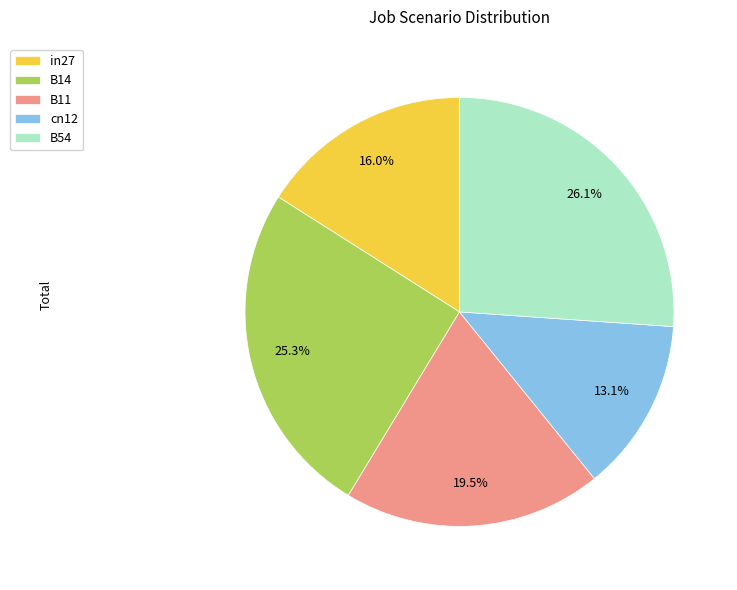

To the nearest percent, what is the combined percentage of in27 and B11?

36%